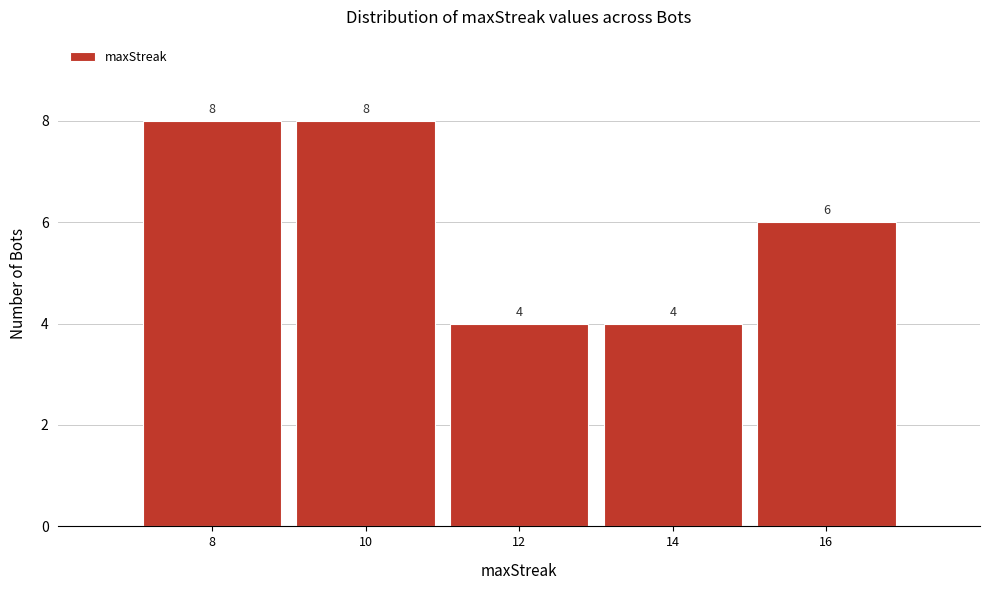

Reading left to right, transcribe this chart: for each bar, give the range it covers on the x-axis and its height.

7 to 9: 8
9 to 11: 8
11 to 13: 4
13 to 15: 4
15 to 17: 6